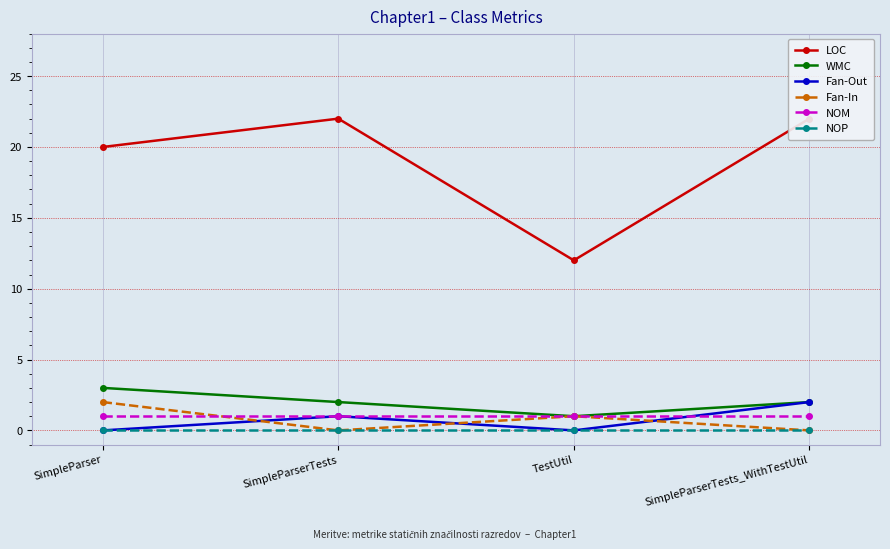

Reading right to left, what are all the values shown in this chart?

LOC: SimpleParserTests_WithTestUtil=22	TestUtil=12	SimpleParserTests=22	SimpleParser=20
WMC: SimpleParserTests_WithTestUtil=2	TestUtil=1	SimpleParserTests=2	SimpleParser=3
Fan-Out: SimpleParserTests_WithTestUtil=2	TestUtil=0	SimpleParserTests=1	SimpleParser=0
Fan-In: SimpleParserTests_WithTestUtil=0	TestUtil=1	SimpleParserTests=0	SimpleParser=2
NOM: SimpleParserTests_WithTestUtil=1	TestUtil=1	SimpleParserTests=1	SimpleParser=1
NOP: SimpleParserTests_WithTestUtil=0	TestUtil=0	SimpleParserTests=0	SimpleParser=0